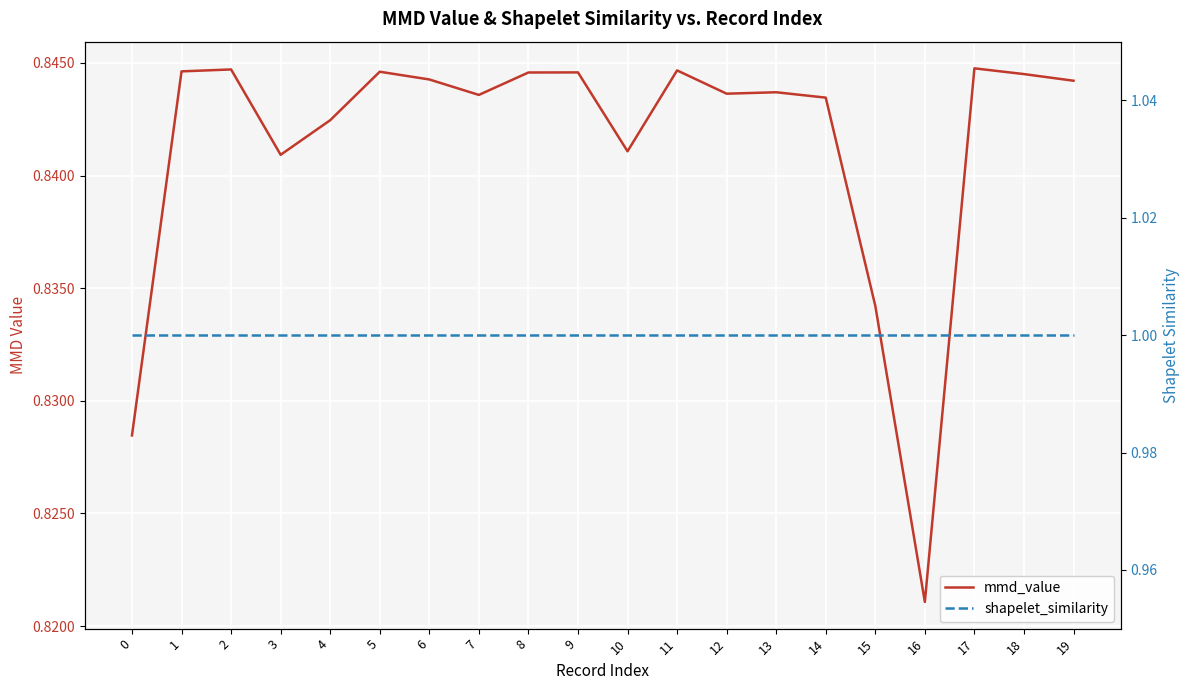

True or false: mmd_value has a value of 1.2 at 17.

False